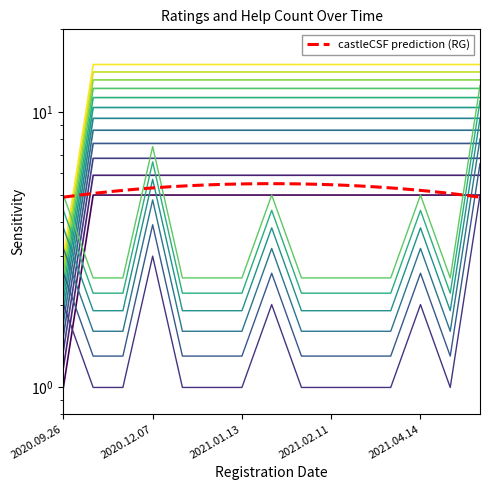

The value of ratings at 2021.02.11 is 10.4. True or false?

True